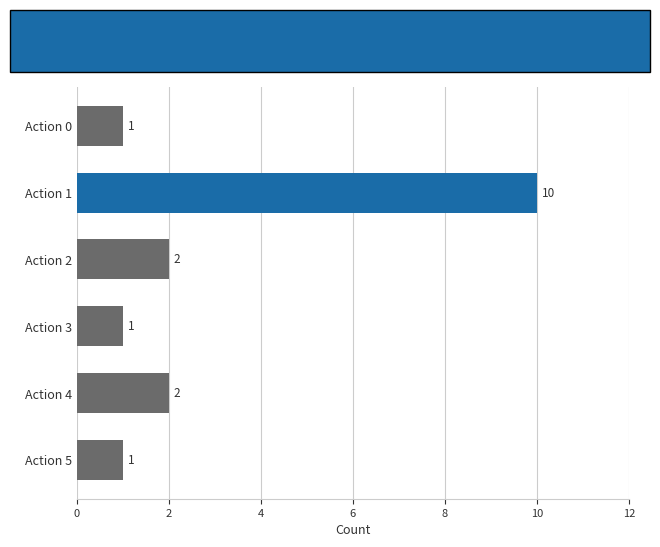

True or false: the data shows 10 at Action 1.

True